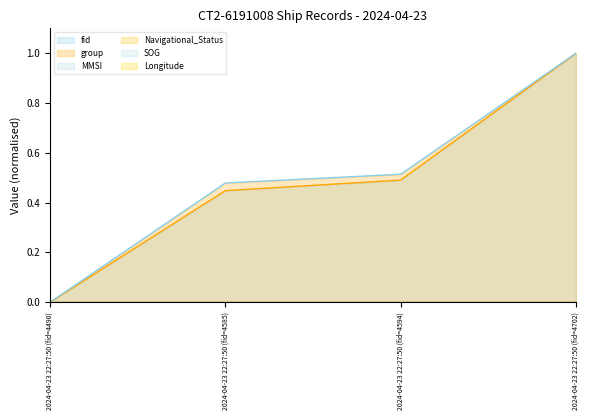

What is the sum of the group (line) values at 2024-04-23 22:27:50 (fid=4702) and 2024-04-23 22:27:50 (fid=4490)?

1.0